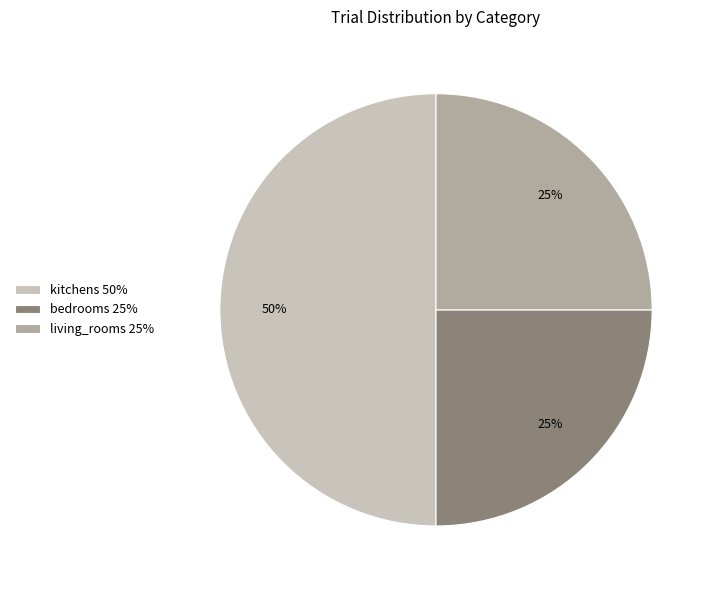

To the nearest percent, what is the difference between the bedrooms 25% and kitchens 50% slice percentages?

25%